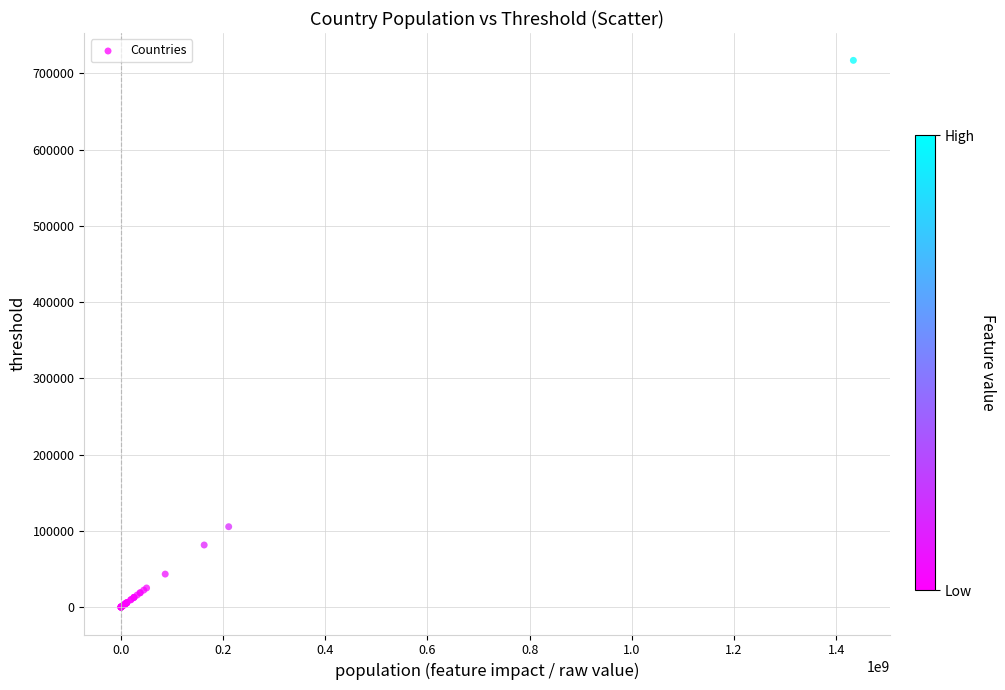

What Y value in the scatter plot is closest to 358461?

105525